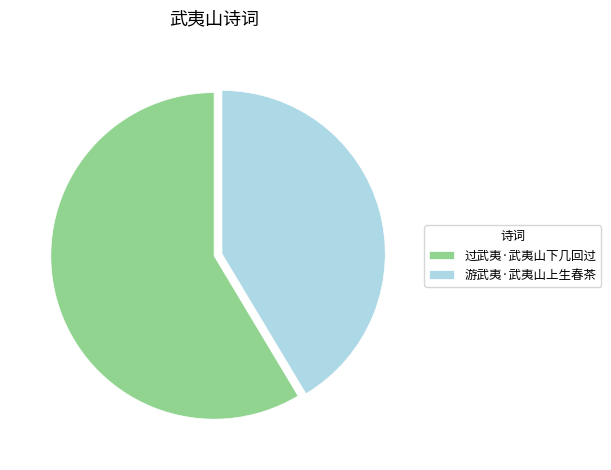

Between 过武夷·武夷山下几回过 and 游武夷·武夷山上生春茶, which is larger?

过武夷·武夷山下几回过